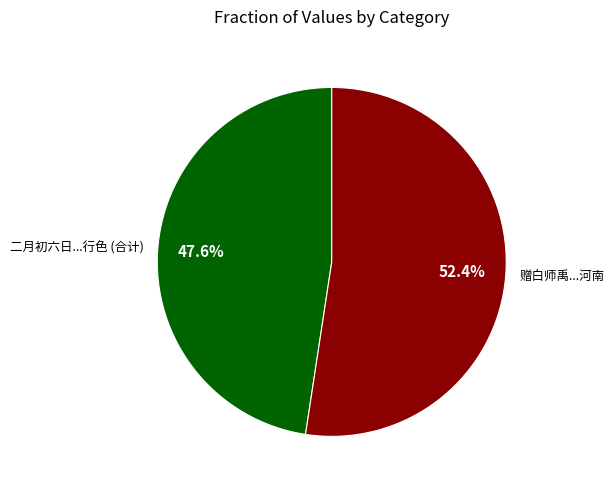

Does any single category account for the majority?

Yes